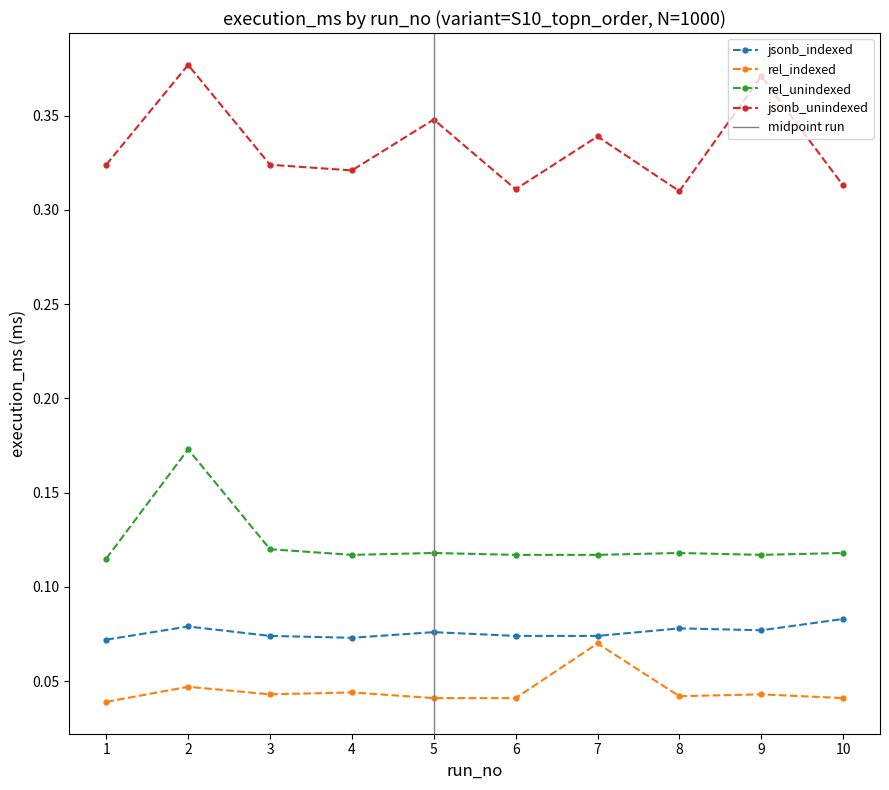

Is it true that jsonb_unindexed equals 0.1 at 5?

False